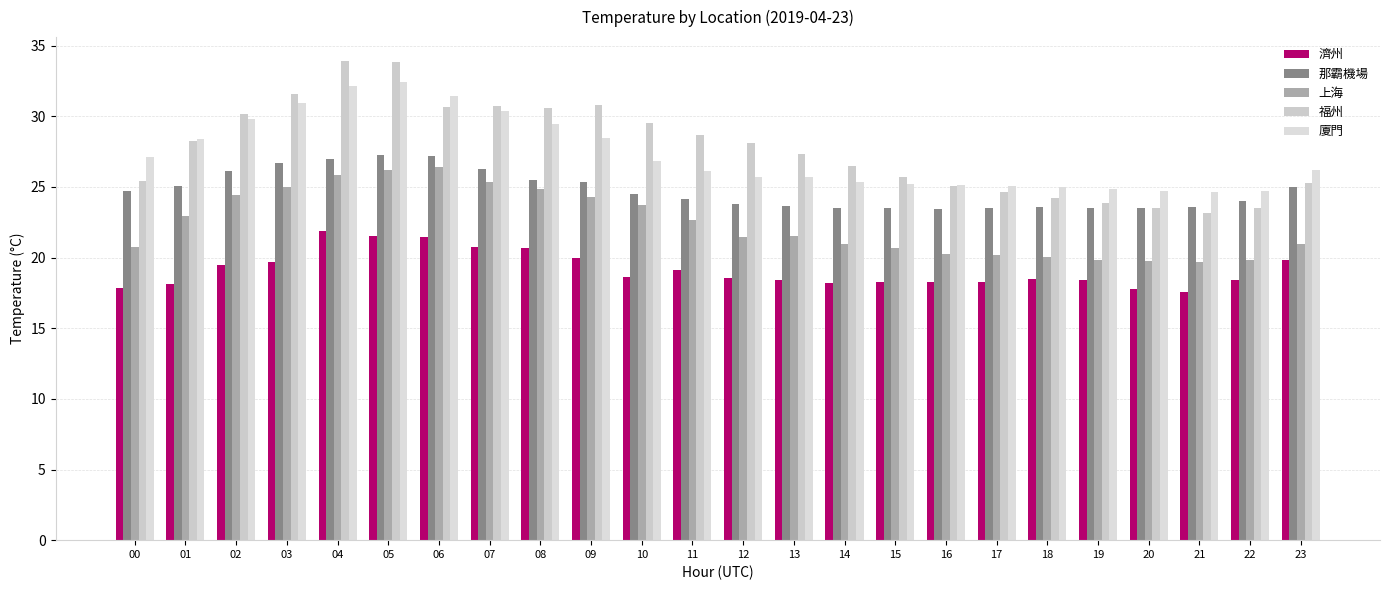

The value of 那霸機場 at 18 is 23.6. True or false?

True